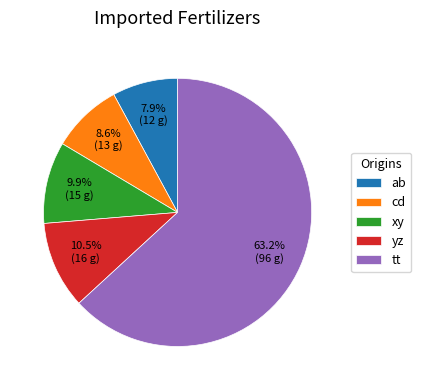

True or false: xy accounts for 2% of the total.

False